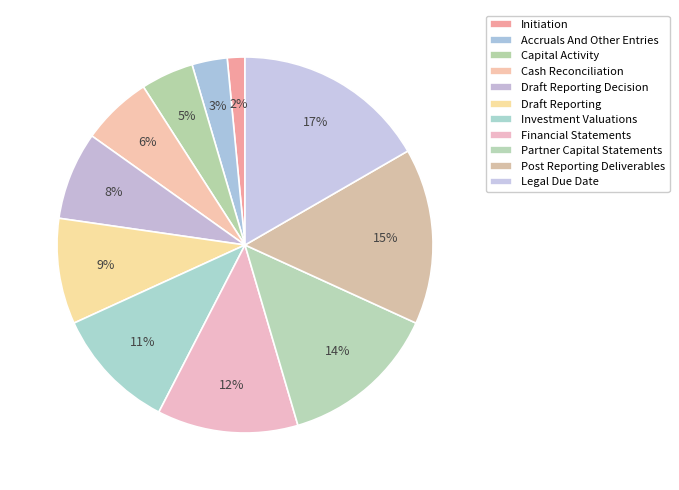

Rank the categories by value from lowest to highest.

Initiation, Accruals And Other Entries, Capital Activity, Cash Reconciliation, Draft Reporting Decision, Draft Reporting, Investment Valuations, Financial Statements, Partner Capital Statements, Post Reporting Deliverables, Legal Due Date